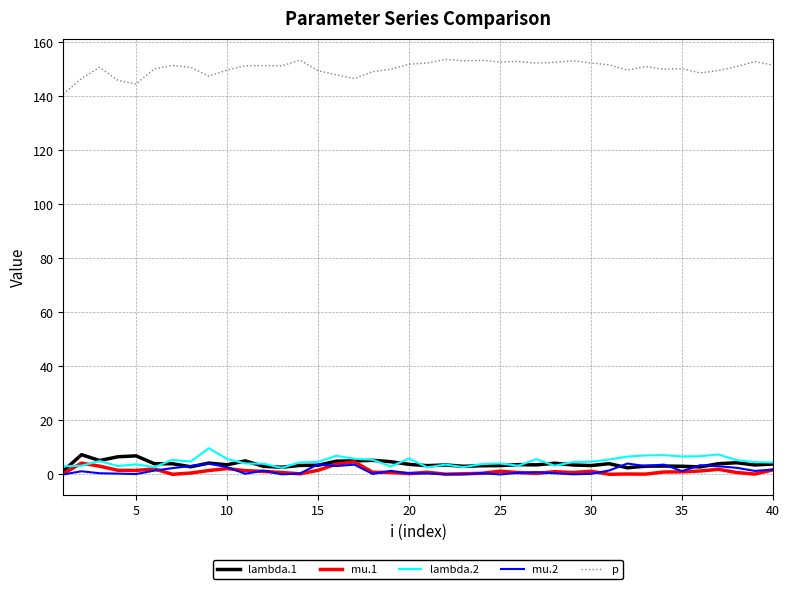

True or false: lambda.1 and p cross at least once.

False